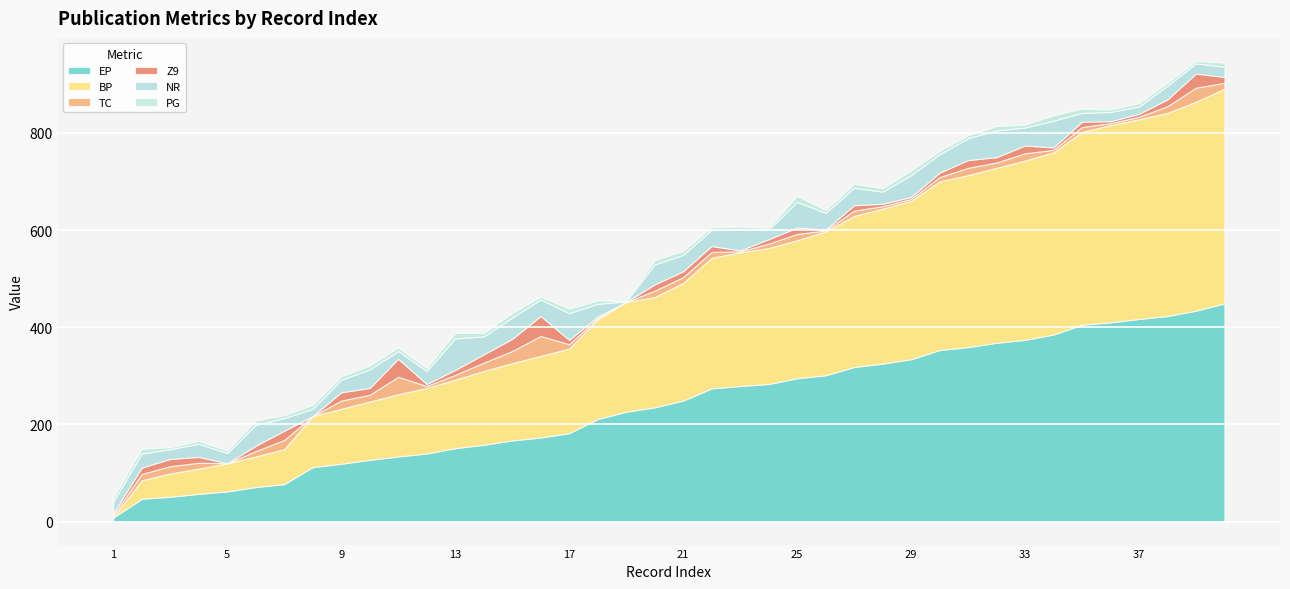

How many series are shown in this chart?

6